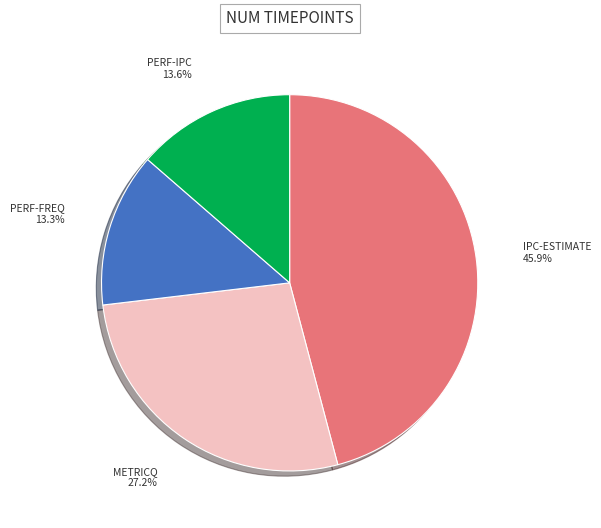

Is there any slice that represents more than half of the pie?

No